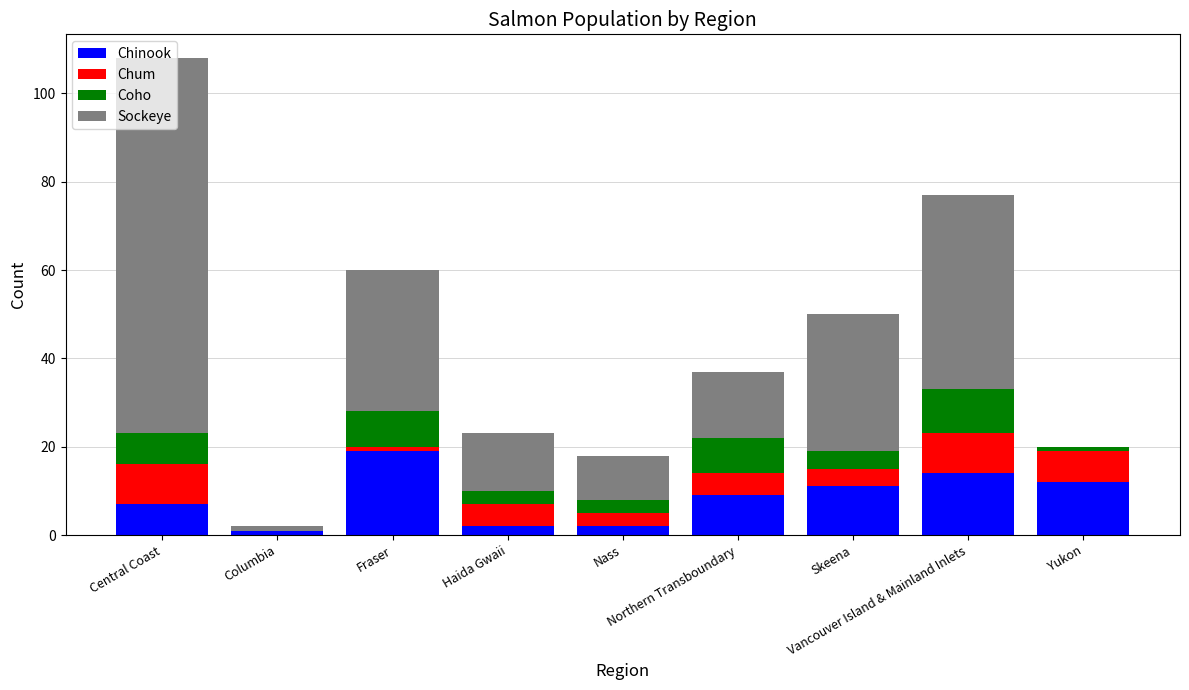

How many data points does each series have?

9